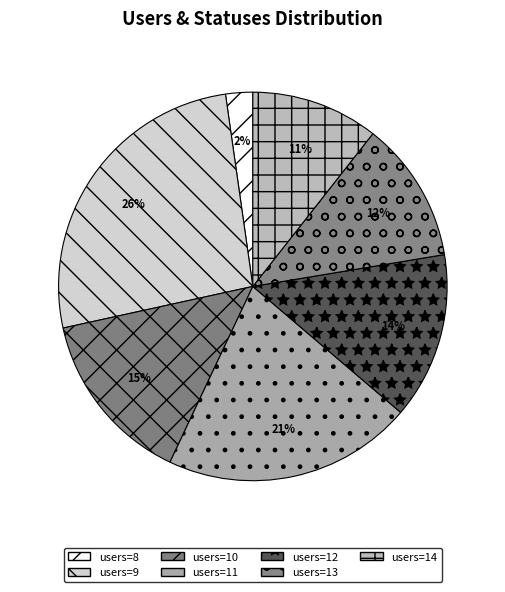

What is the largest slice in the pie chart?

users=9